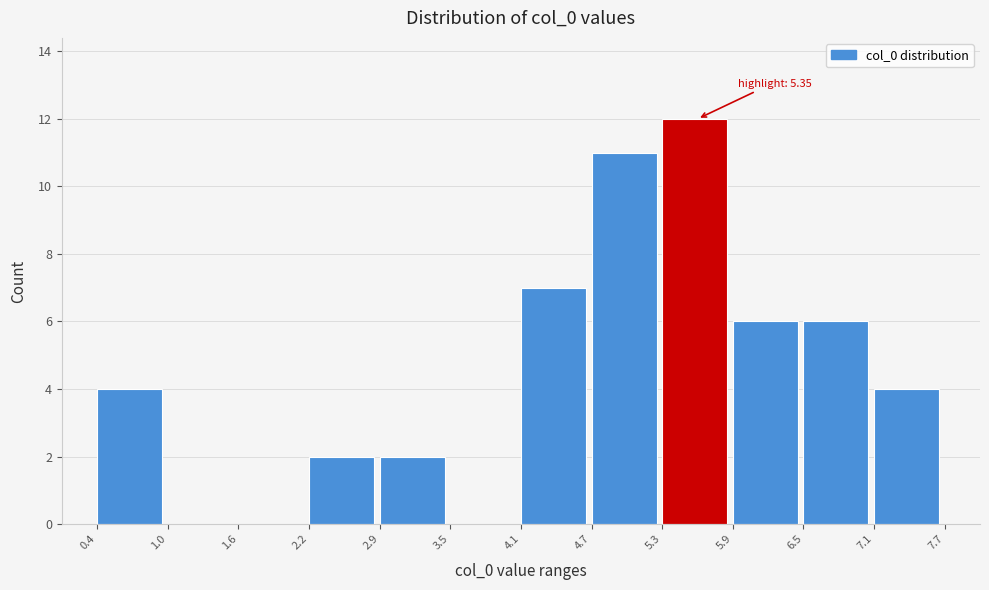

Which range on the x-axis has the tallest bar?

5.3 to 5.9